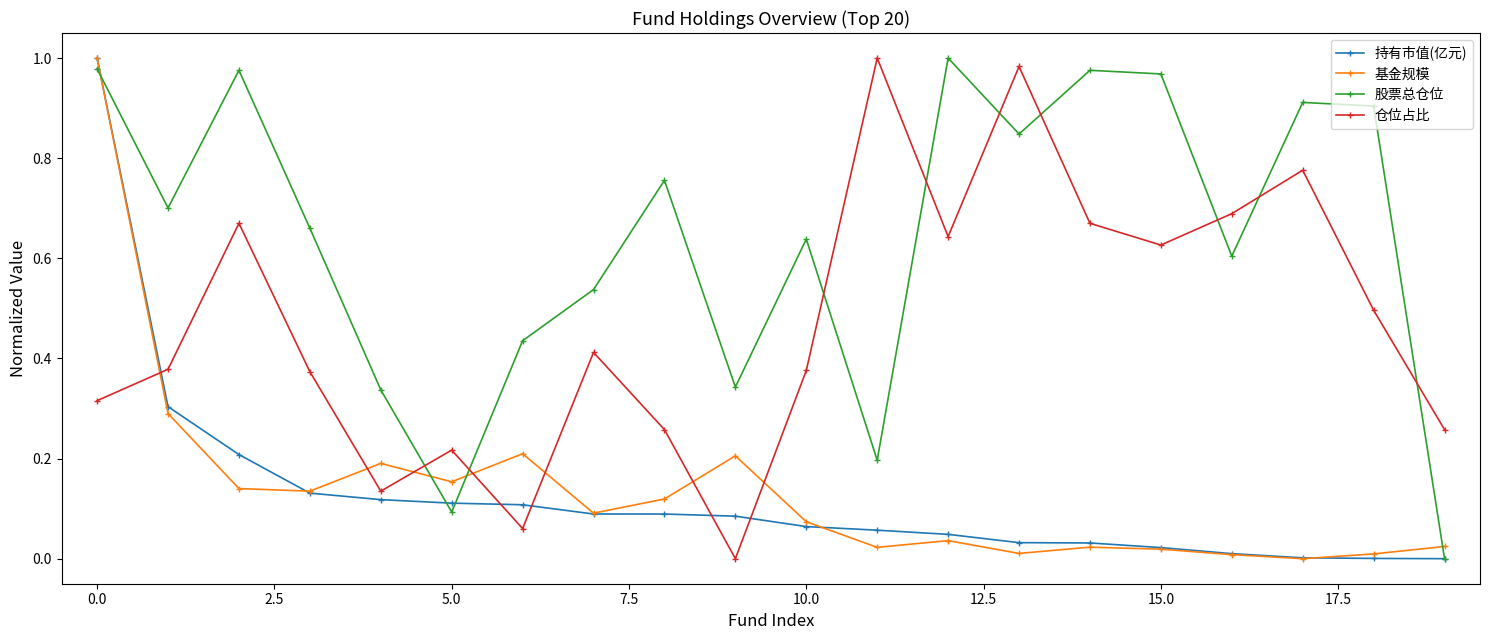

After their last crossing, which series has the higher values: 股票总仓位 or 仓位占比?

仓位占比